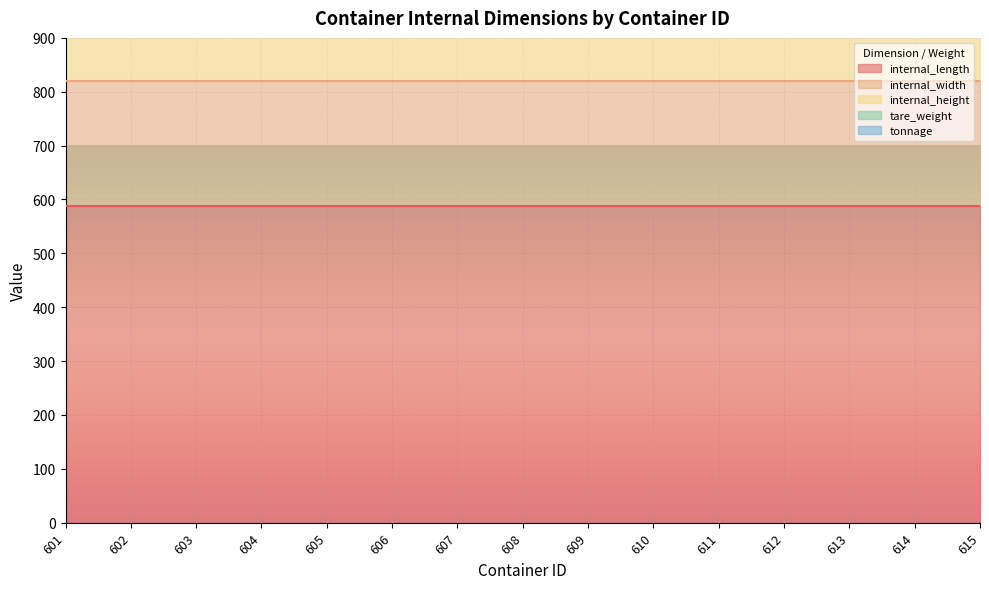

What is the highest value of the internal_length series?

587